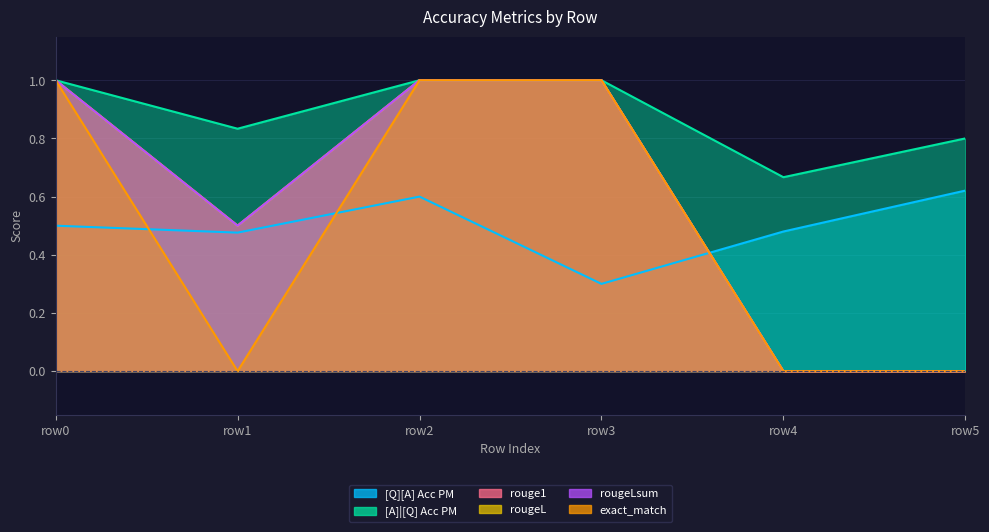

Which series changed the most between row1 and row5?

rouge1